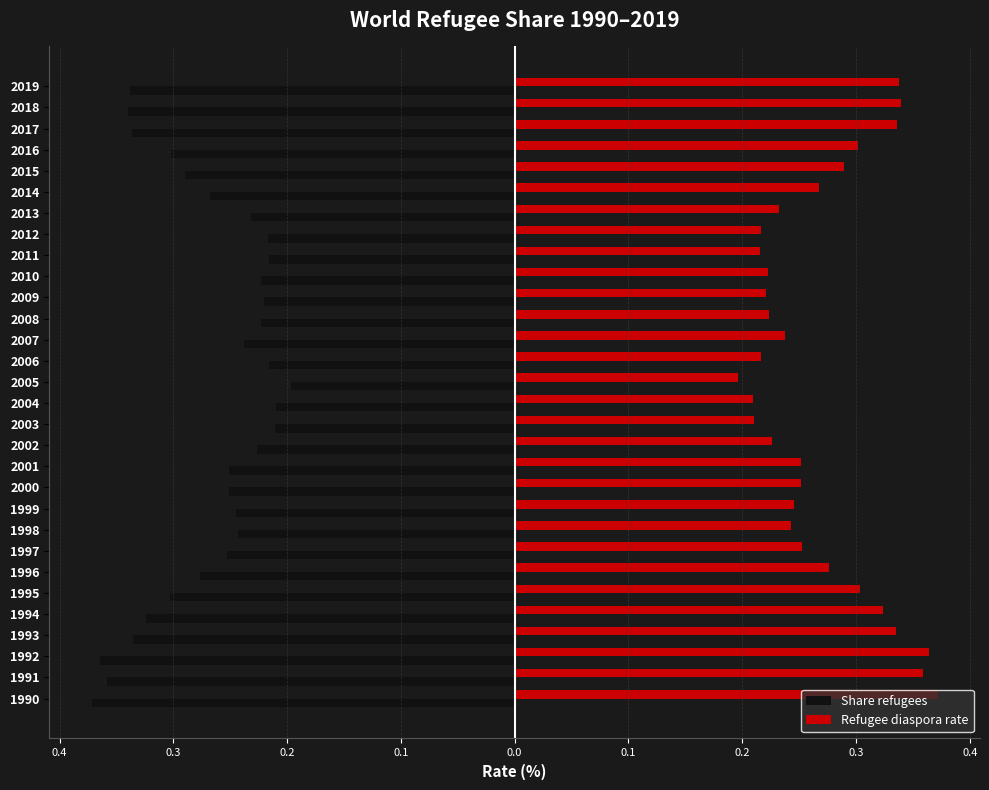

List the series in order of their overall mean, highest first.

Refugee diaspora rate, Share refugees